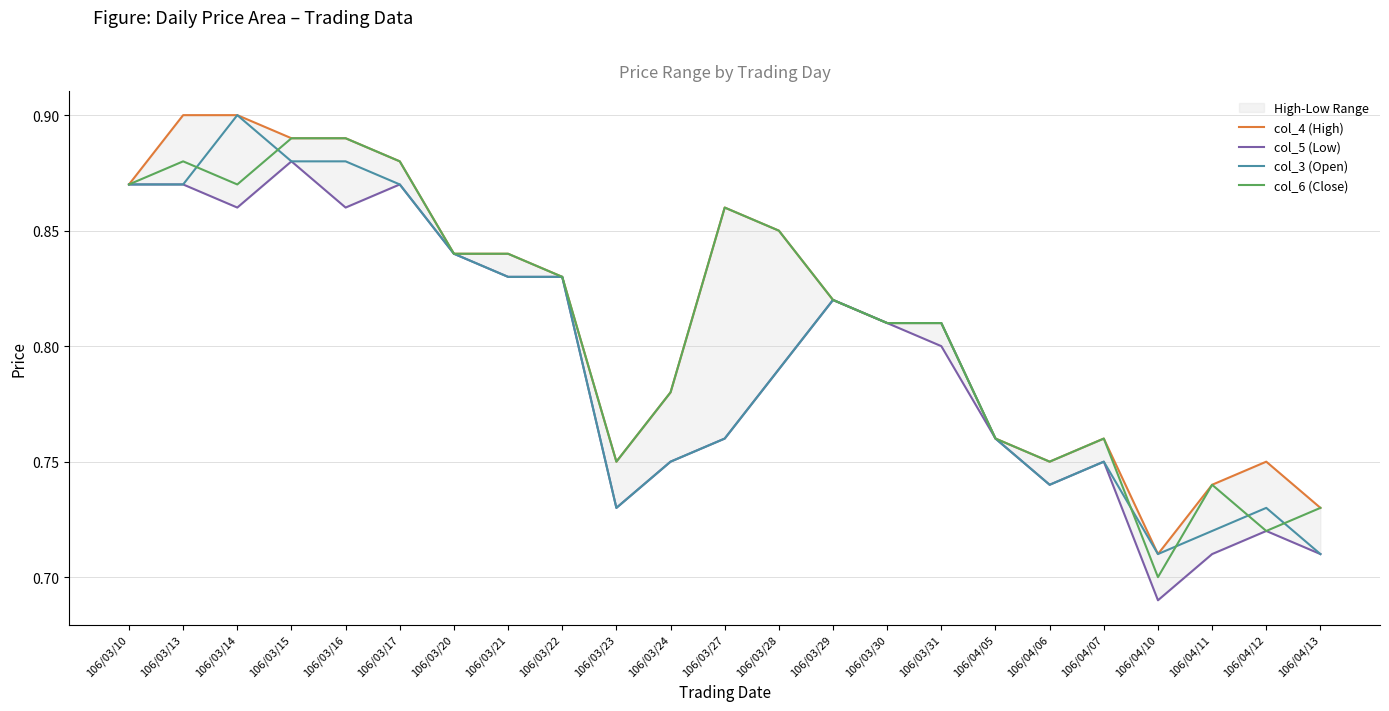

True or false: col_4 (High) has more than 2 points higher than both neighbors.

True